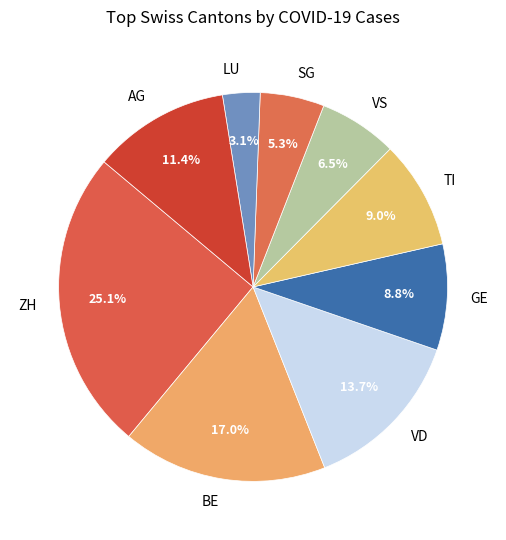

How many segments does this pie chart have?

9